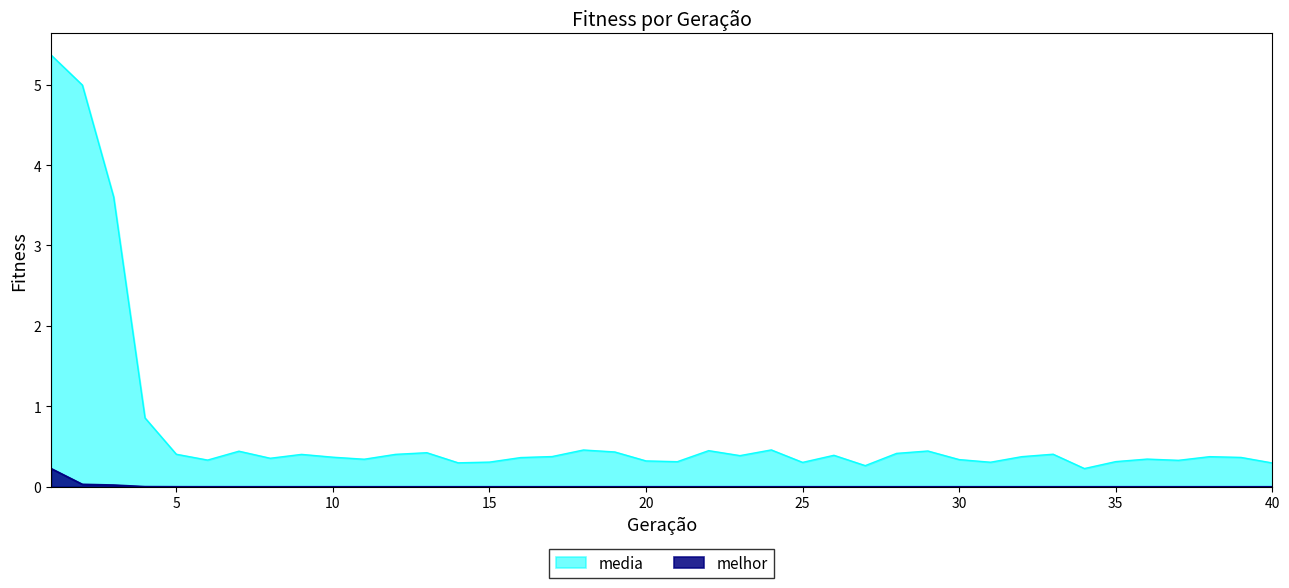

What is the highest value of the media series?

5.4